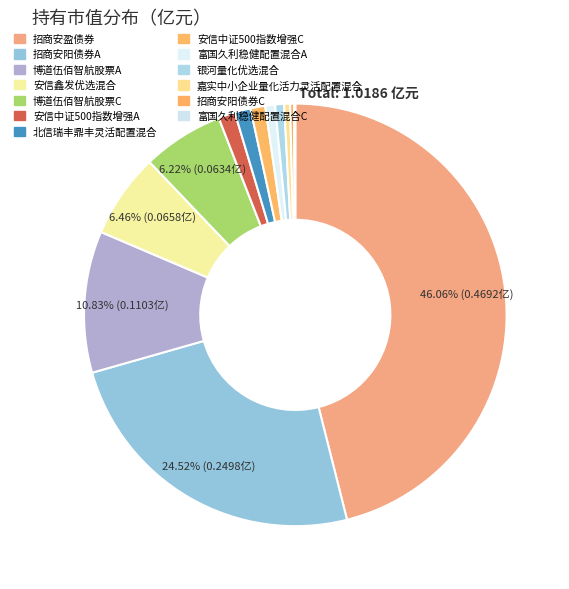

Does 招商安阳债券A represent more than half of the total?

No